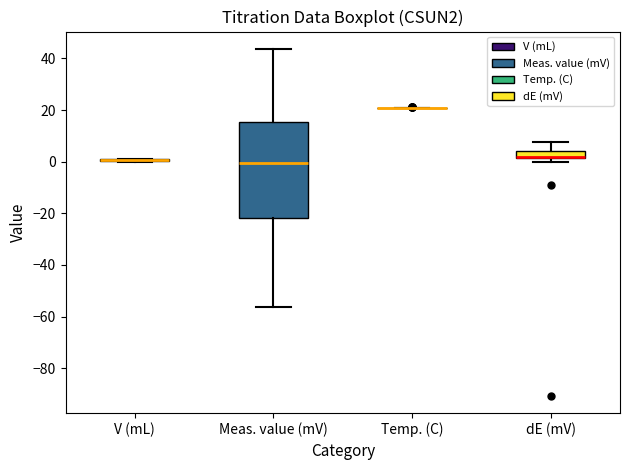

Which box is the tallest, from its lower edge to its upper edge?

Meas. value (mV)